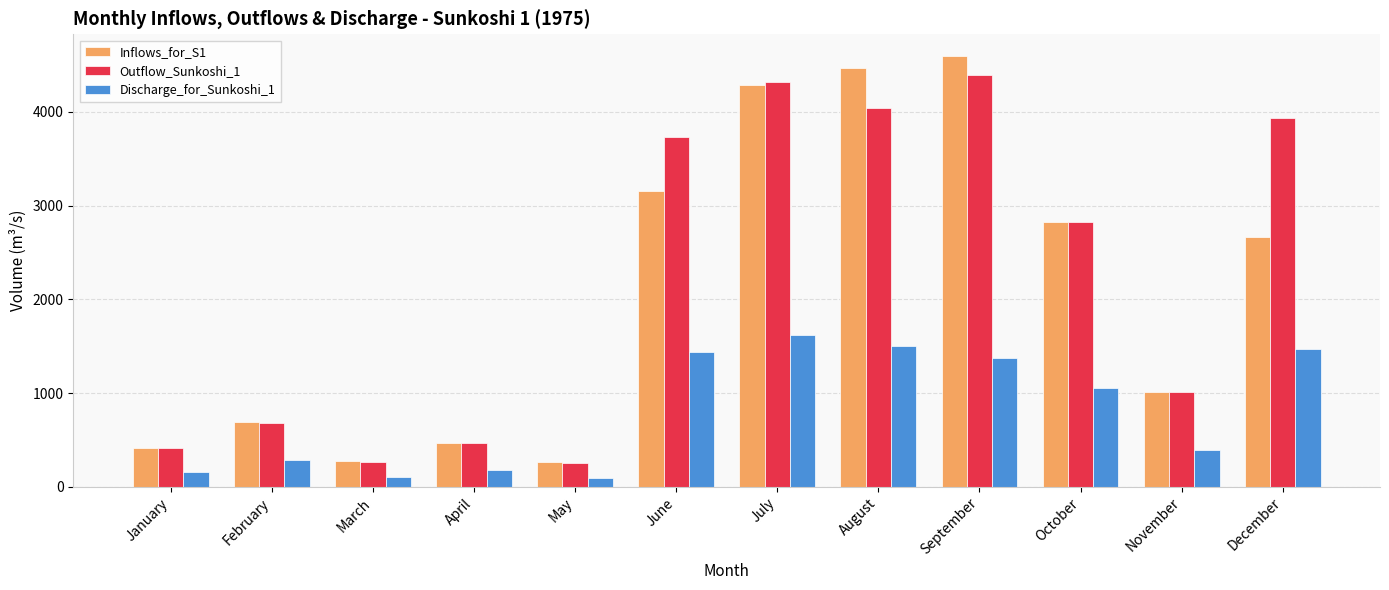

Is it true that Discharge_for_Sunkoshi_1 equals 82.3 at February?

False